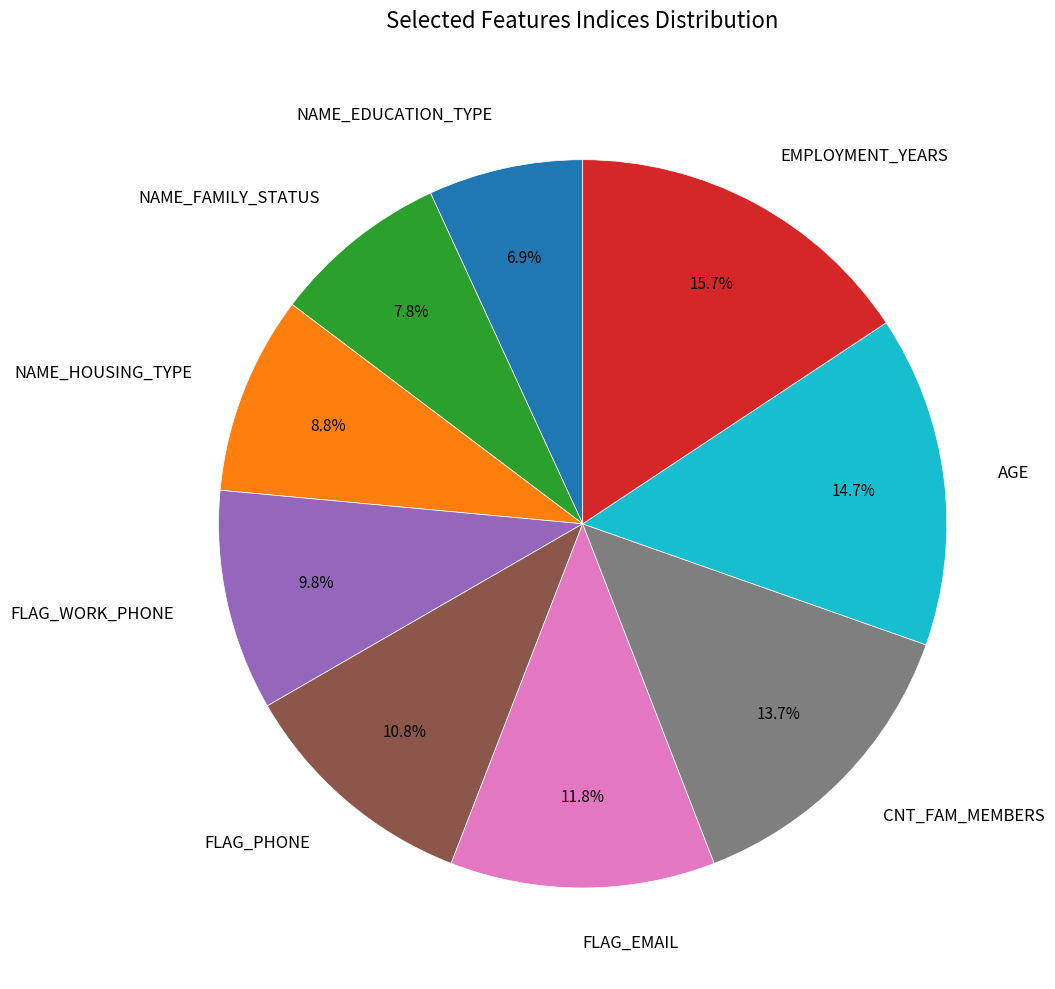

What percentage do NAME_HOUSING_TYPE and NAME_EDUCATION_TYPE together represent?

15.7%